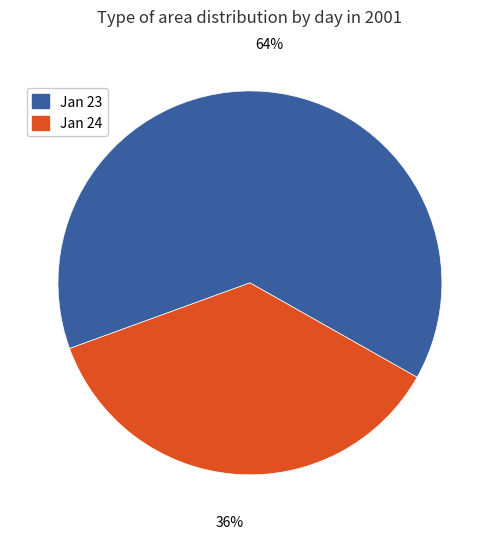

True or false: Jan 24 accounts for 36% of the total.

True